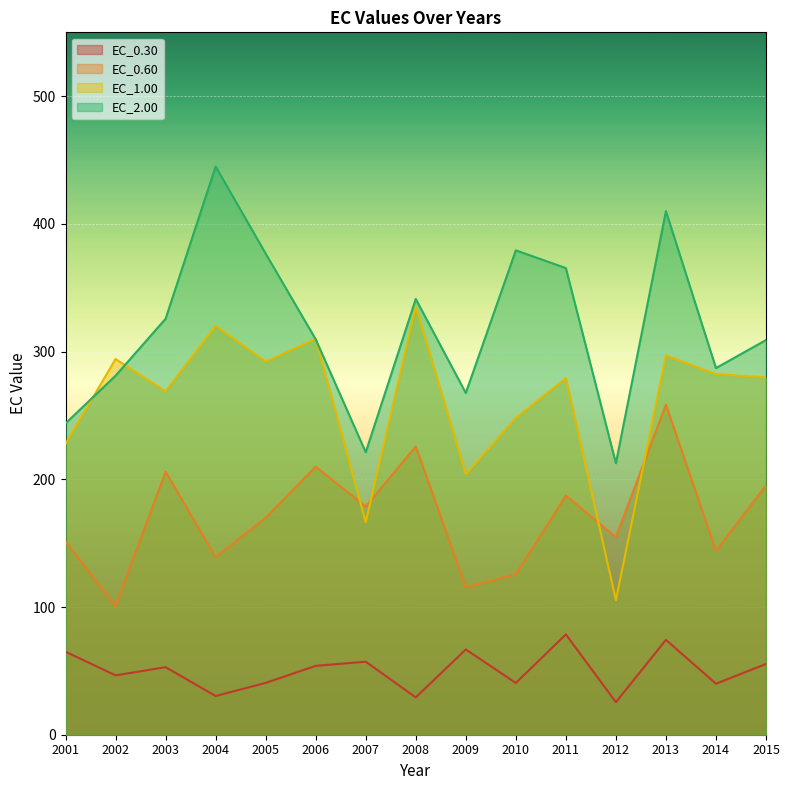

Reading left to right, extract all data points from this chart.

EC_0.30: 65.0	46.5	52.9	30.3	40.6	53.9	57.2	29.2	66.8	40.5	78.6	25.5	74.3	39.9	55.4
EC_0.60: 151.3	100.8	205.9	139.1	169.8	209.9	178.7	225.8	115.4	125.5	187.2	154.7	258.4	143.9	195.1
EC_1.00: 227.8	294.2	268.9	320.2	292.1	310.0	166.4	335.2	204.0	248.0	279.3	105.4	297.1	282.3	279.8
EC_2.00: 243.8	281.1	325.7	444.9	376.8	309.6	221.2	341.2	267.6	379.3	365.4	212.6	410.0	287.1	309.0